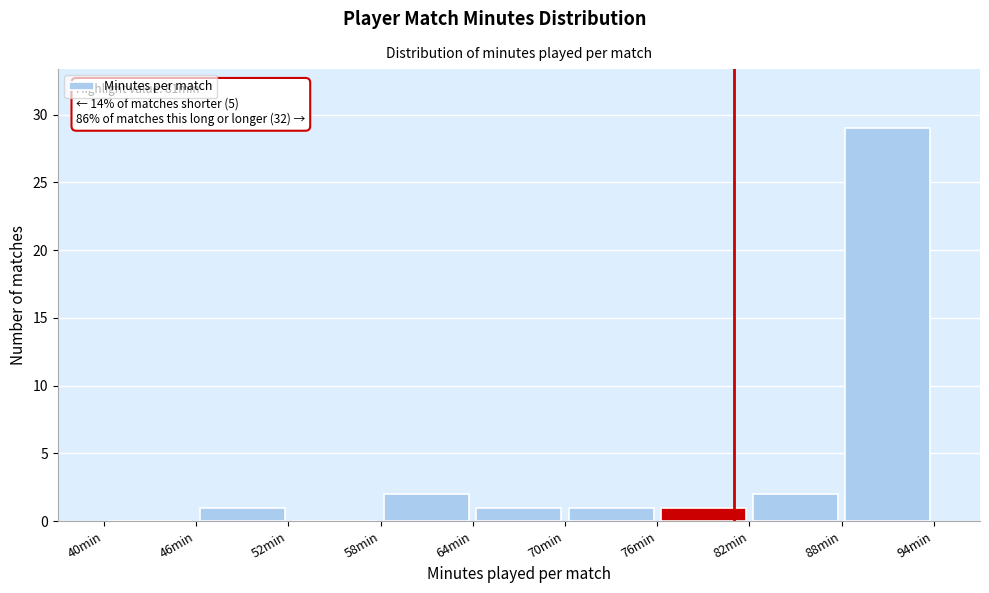

Which range on the x-axis has the tallest bar?

88 to 94